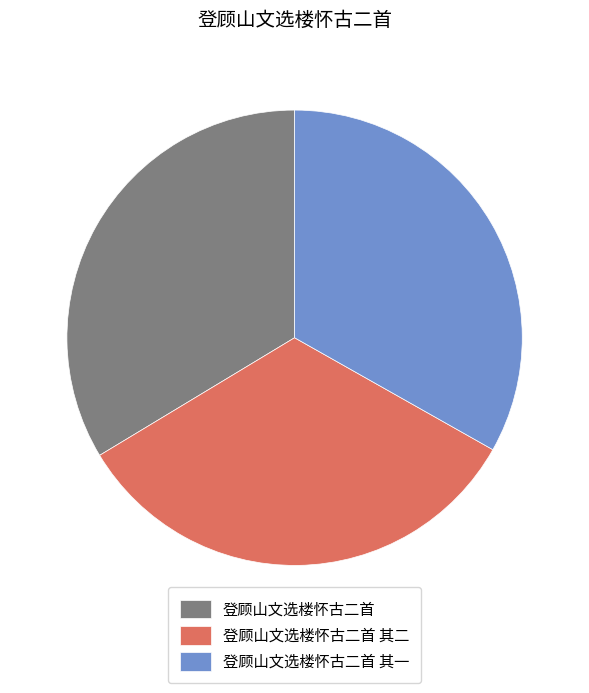

Is the sum of 登顾山文选楼怀古二首 and 登顾山文选楼怀古二首 其二 greater than half?

Yes